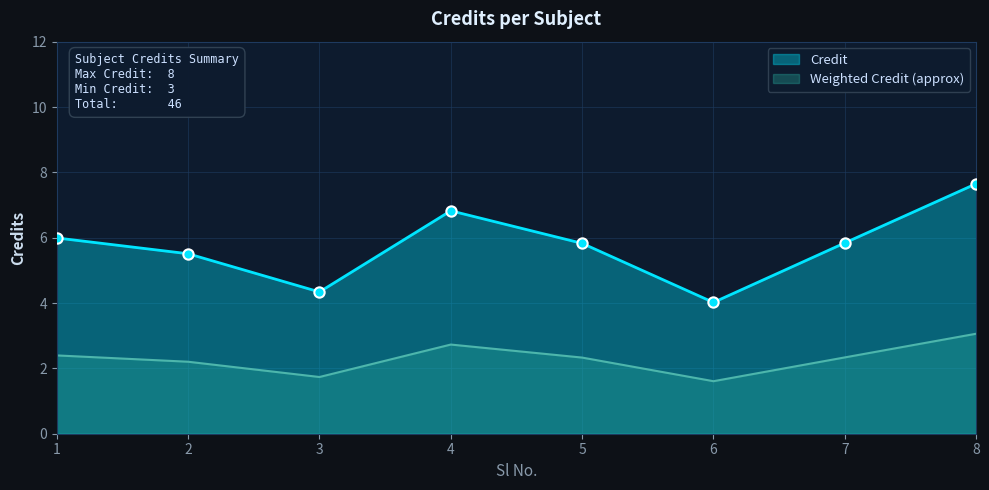

Which series has the widest spread of values?

Credit